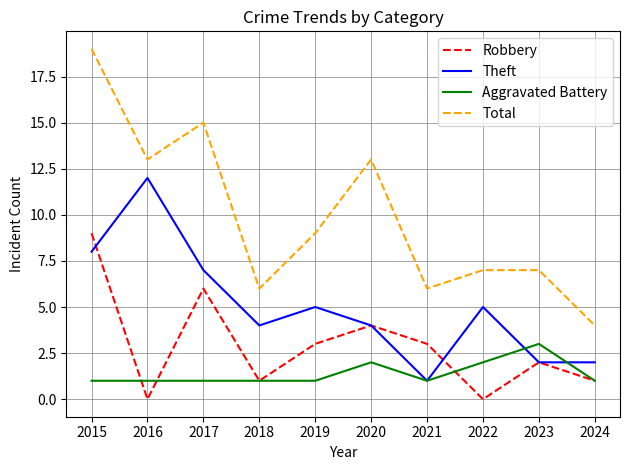

What is the lowest value of the Aggravated Battery series?

1